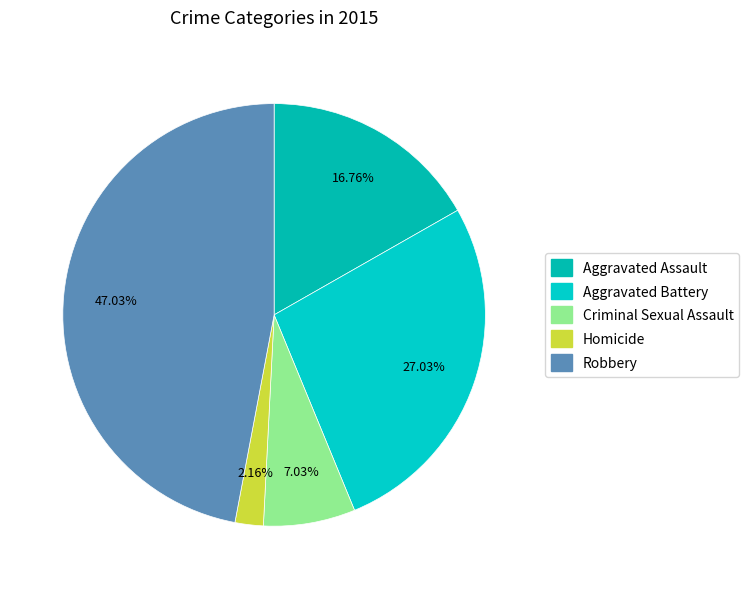

To the nearest percent, what is the difference between the Aggravated Assault and Homicide slice percentages?

15%